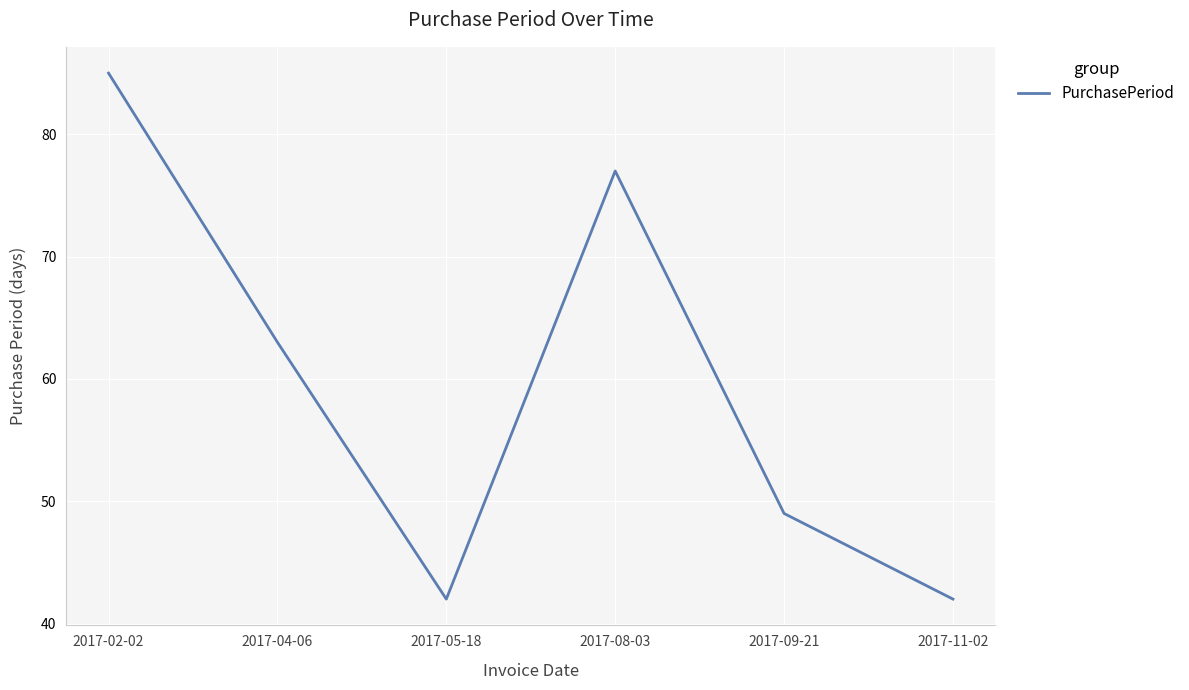

What is the average value?

60